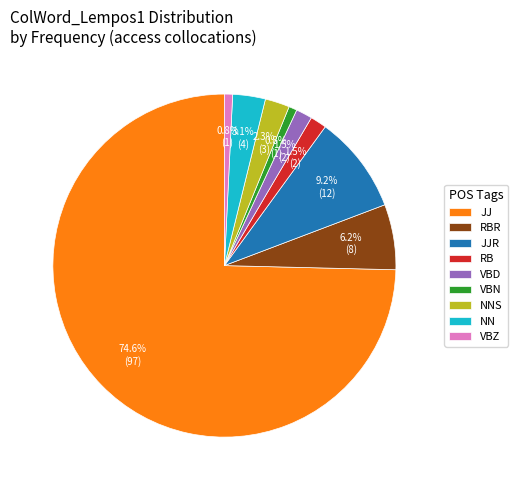

To the nearest percent, what is the difference between the JJR and JJ slice percentages?

65%